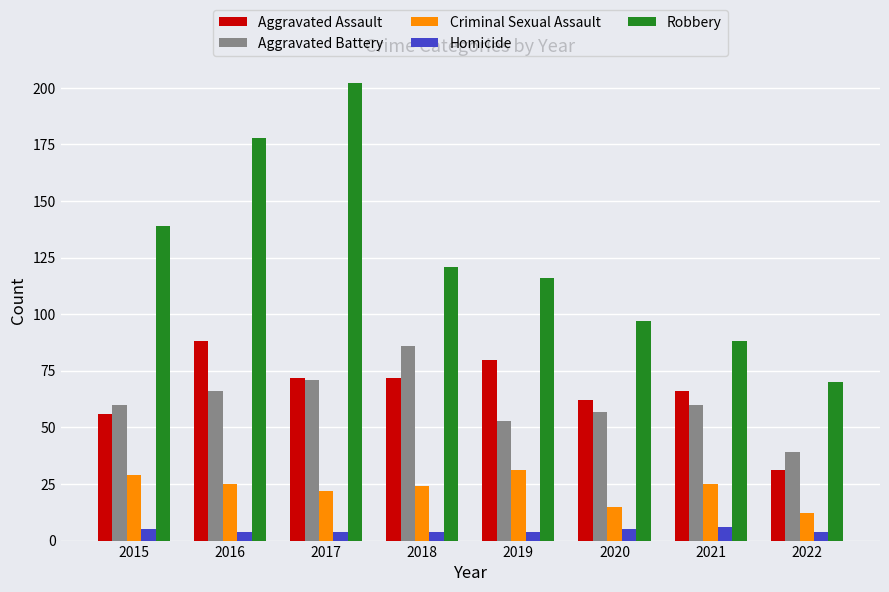

What are all the series names shown in the legend?

Aggravated Assault, Aggravated Battery, Criminal Sexual Assault, Homicide, Robbery